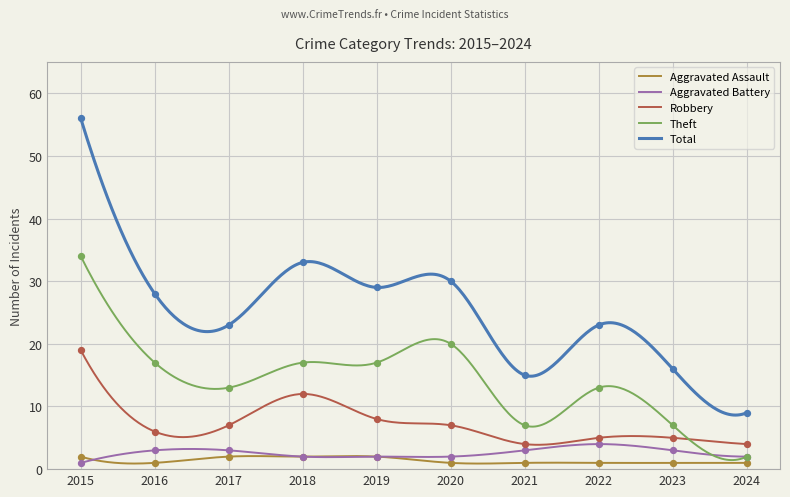

At how many categories does at least one series exceed 32?

2